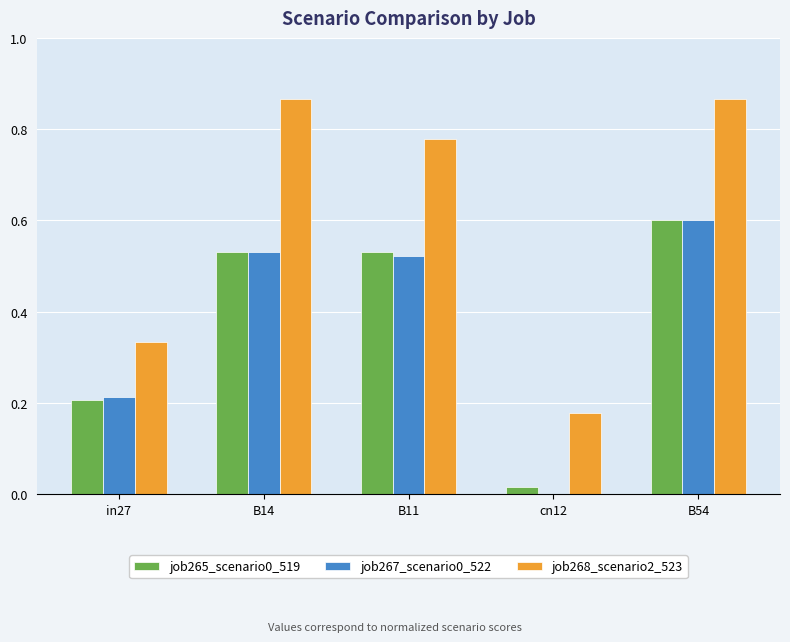

The job265_scenario0_519 series shows 0.2 at in27. True or false?

True